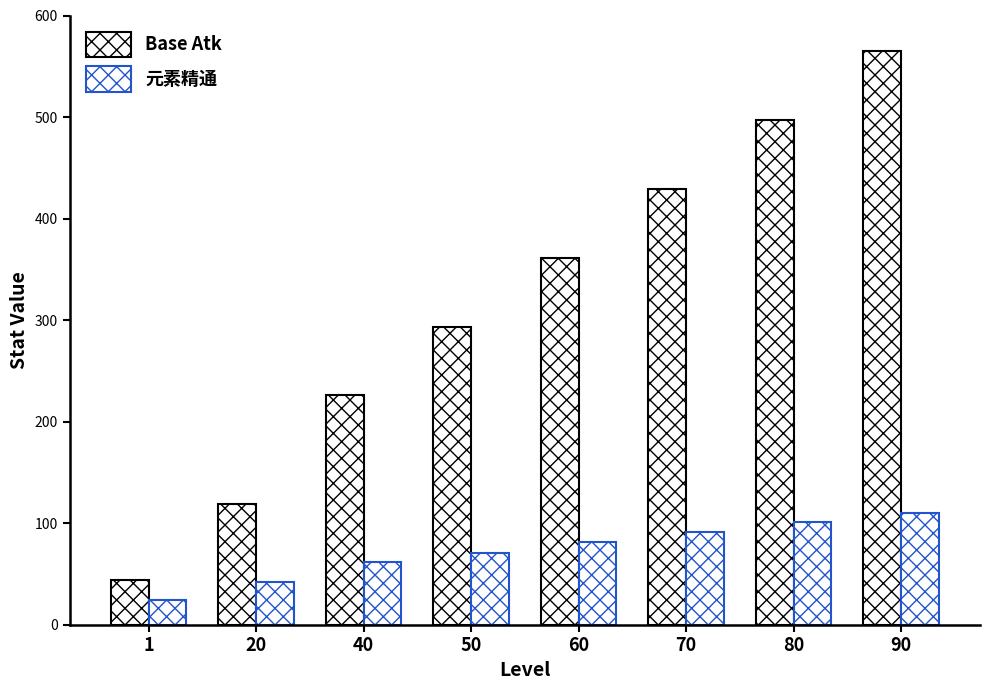

What is the maximum value shown in the chart?

565